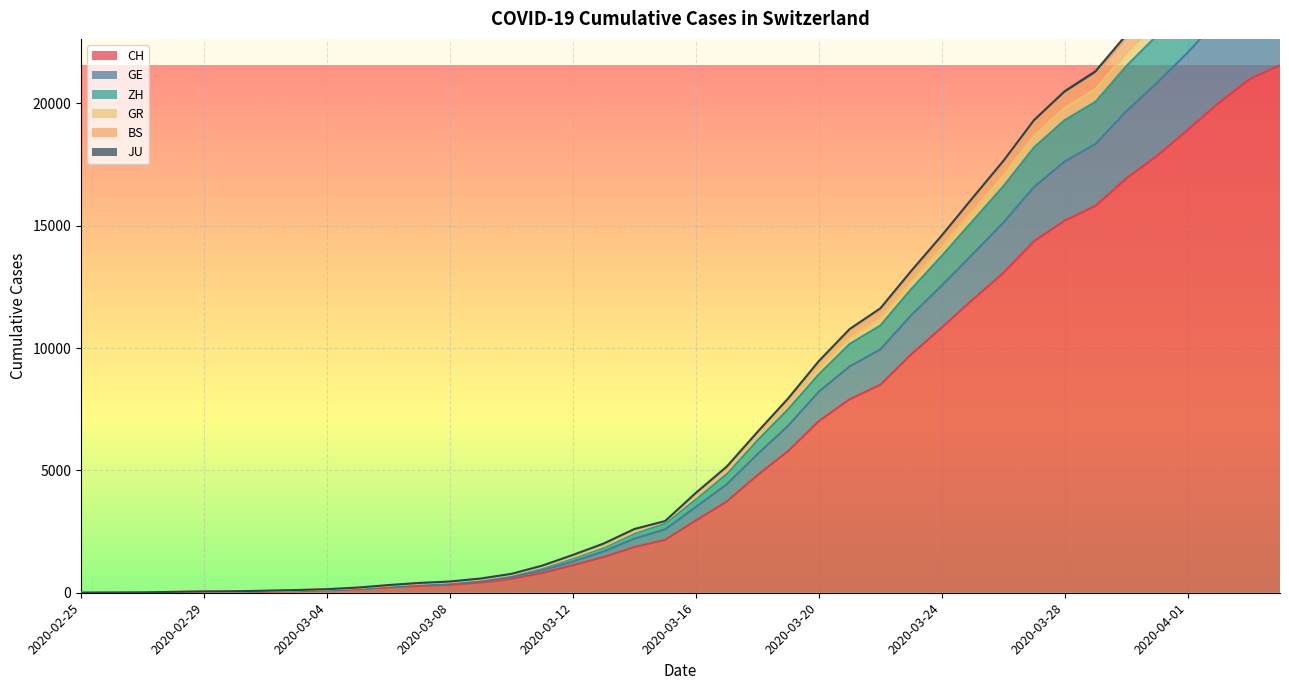

What is the maximum value shown in the chart?

29370